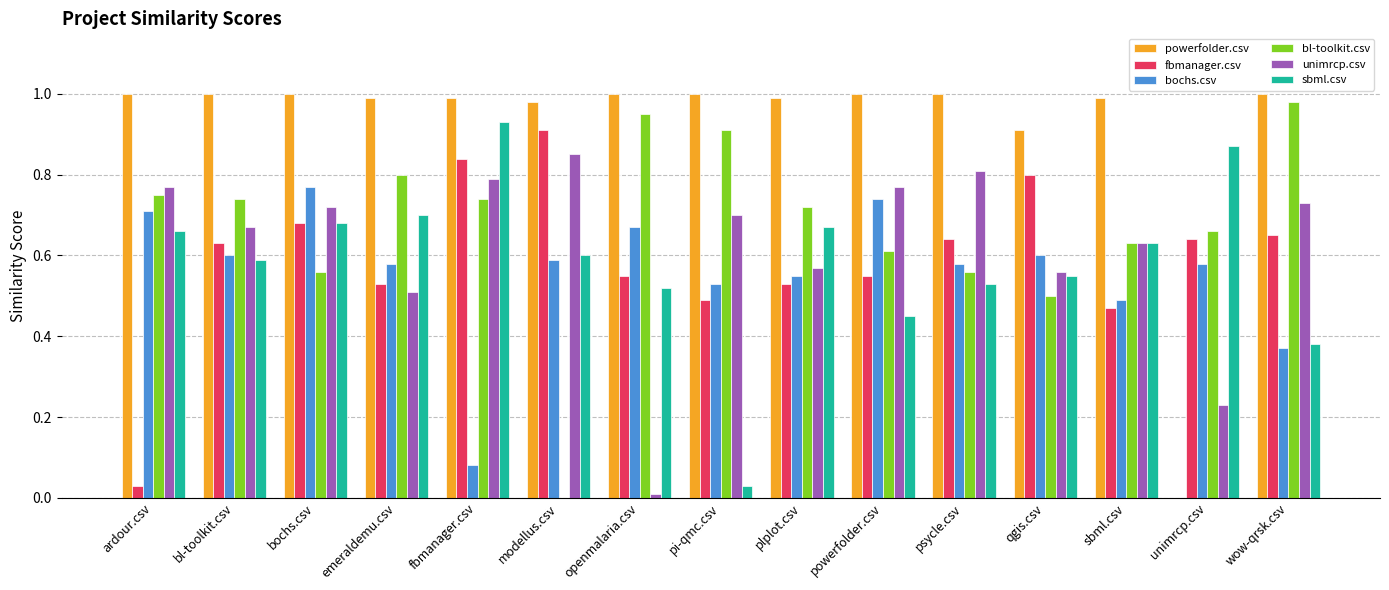

Which series has the largest range (max minus min)?

powerfolder.csv